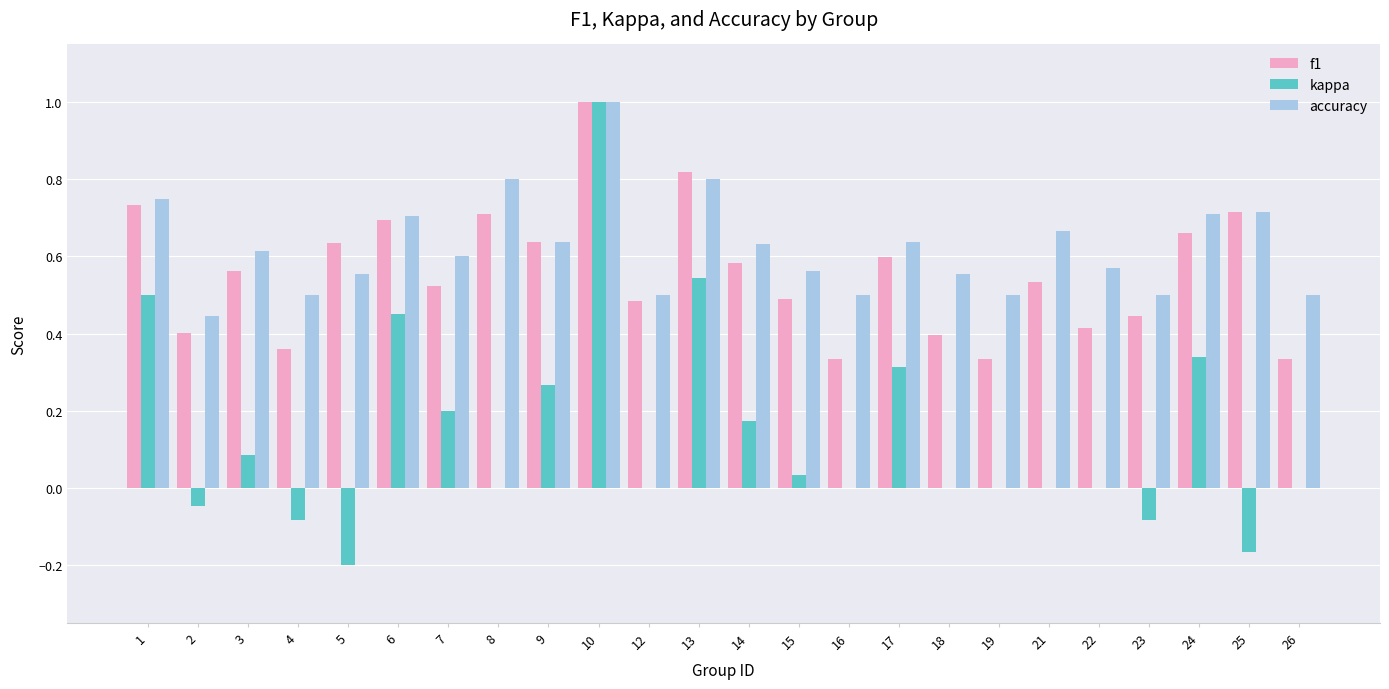

What is the sum of all f1 values?

13.4